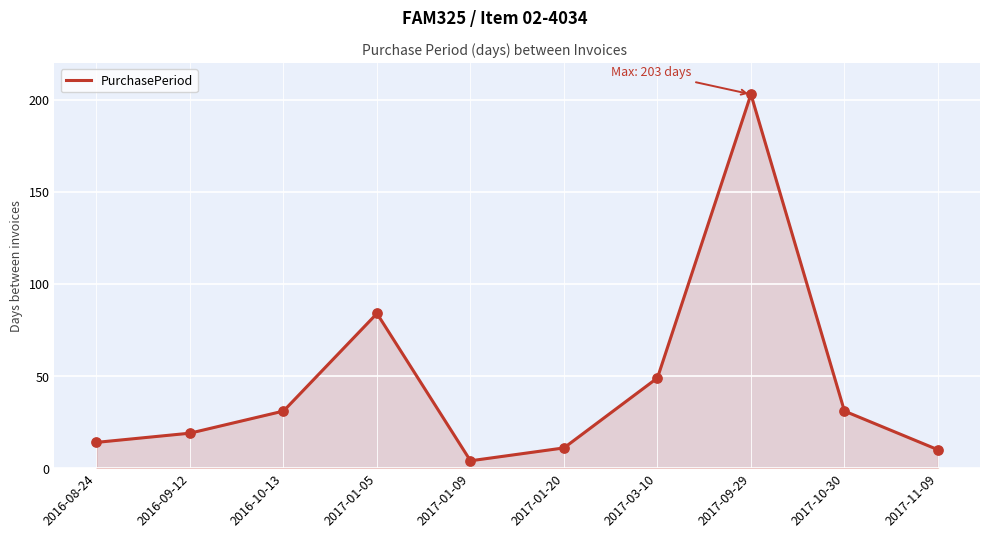

What is the ratio of the value at 2016-08-24 to the value at 2017-01-20?

1.3